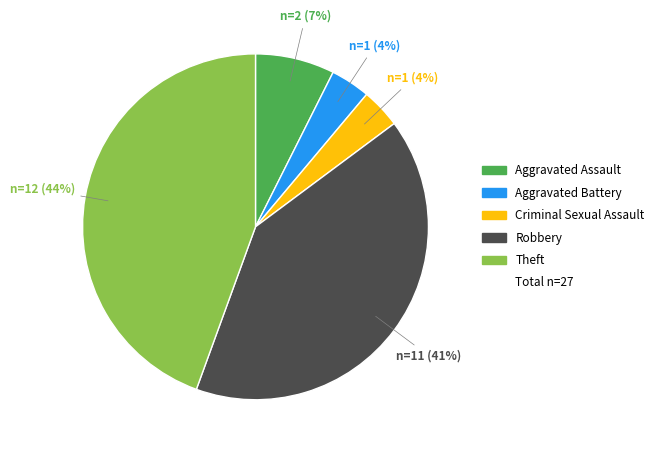

Does any single category account for the majority?

No